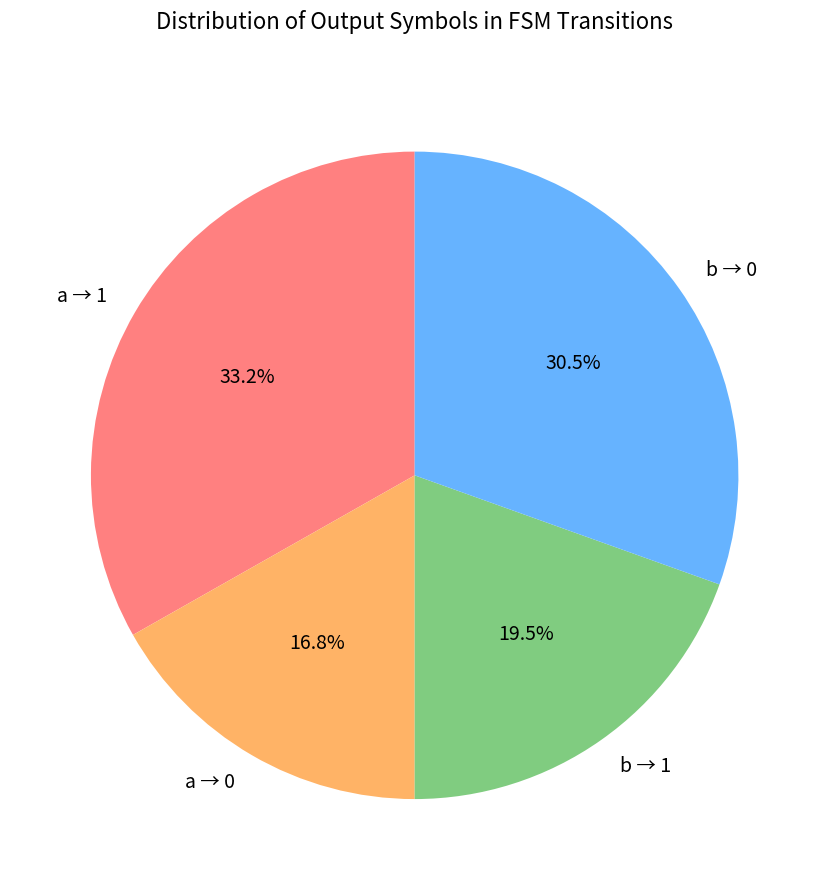

To the nearest percent, what is the difference between the largest and smallest slice percentages?

16%